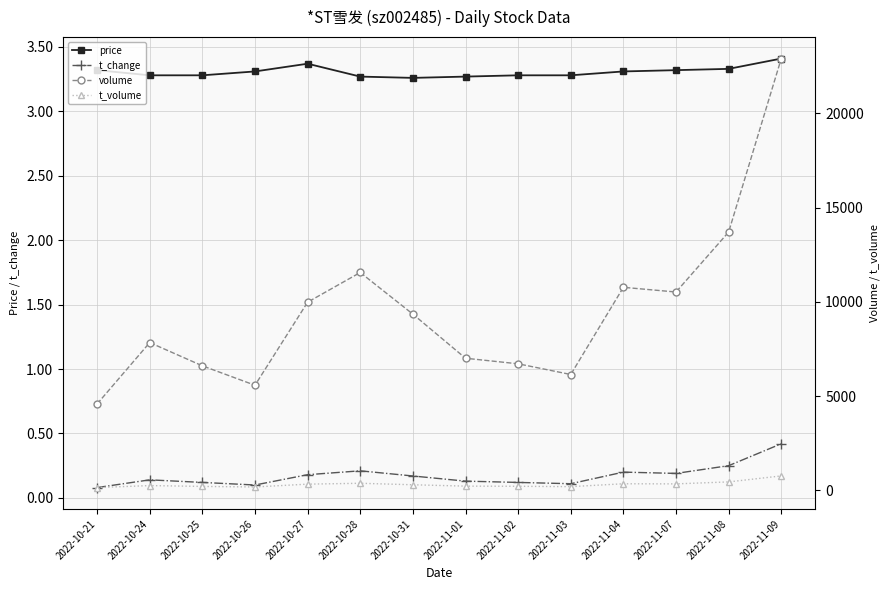

What is the total value across all series at 2022-10-26?

5764.4